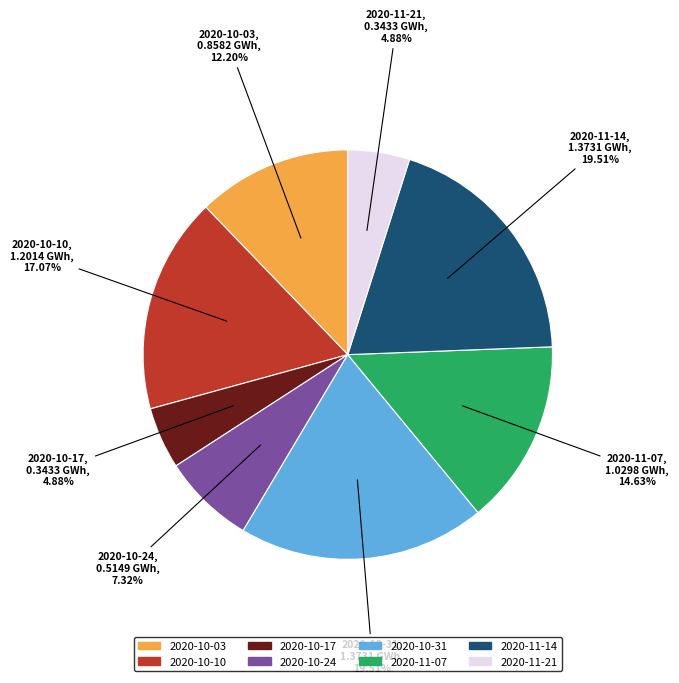

Is the sum of 2020-11-07 and 2020-11-21 greater than half?

No